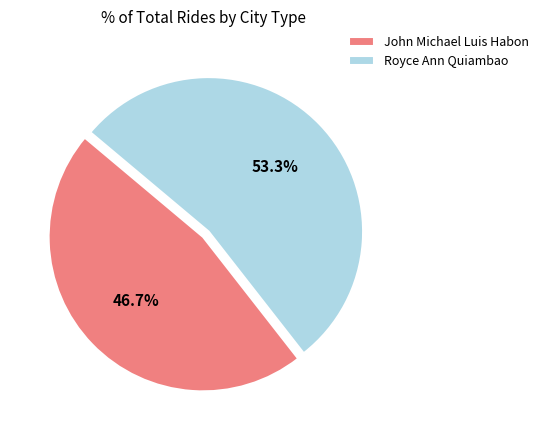

What percentage is NOT represented by John Michael Luis Habon?

53.3%